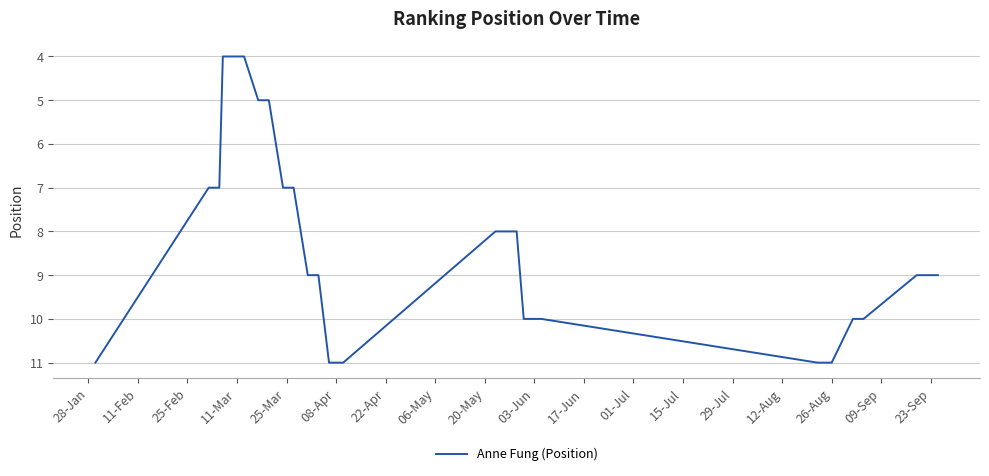

What is the greatest value displayed?

11